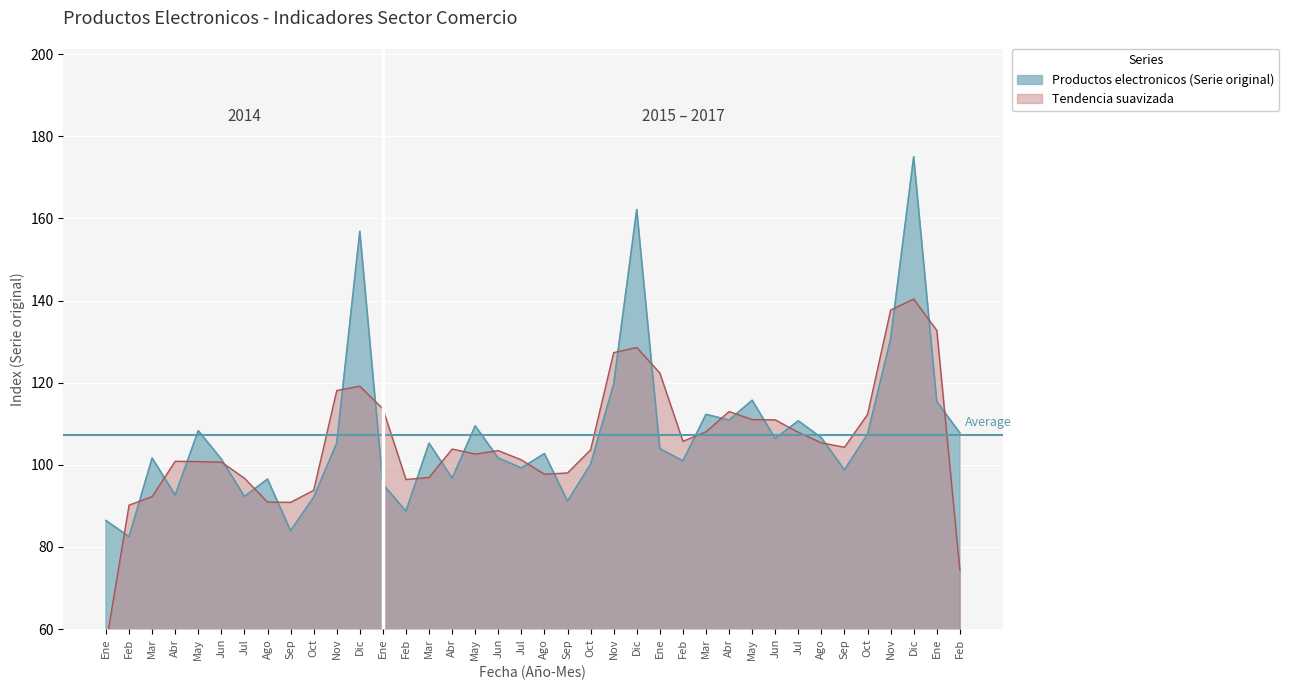

Rank the categories by value from lowest to highest.

Feb, Sep, Ene, Feb, Sep, Oct, Jul, Abr, Ene, Ago, Abr, Sep, Jul, Oct, Feb, Jun, Mar, Jun, Ago, Ene, Mar, Nov, Jun, Ago, Oct, Feb, May, May, Jul, Abr, Mar, Ene, May, Nov, Nov, Dic, Dic, Dic